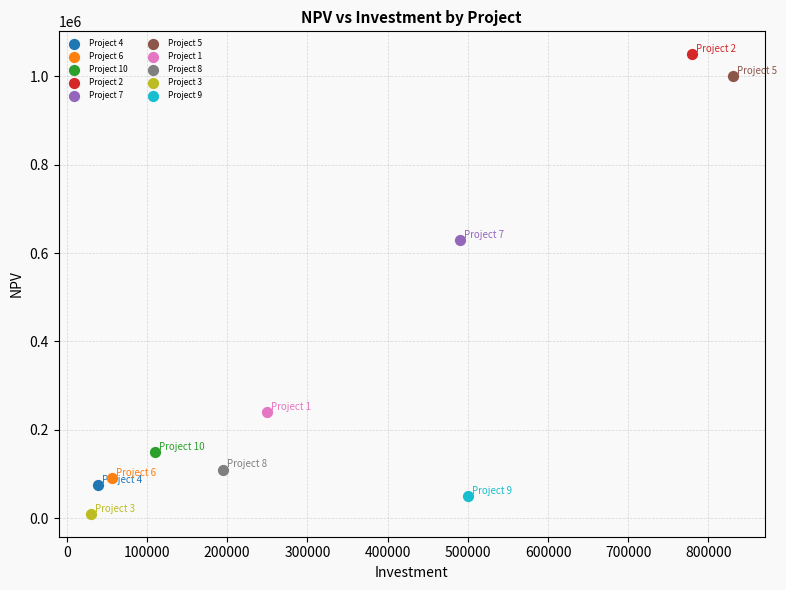

What are all the series names shown in the legend?

Project 4, Project 6, Project 10, Project 2, Project 7, Project 5, Project 1, Project 8, Project 3, Project 9